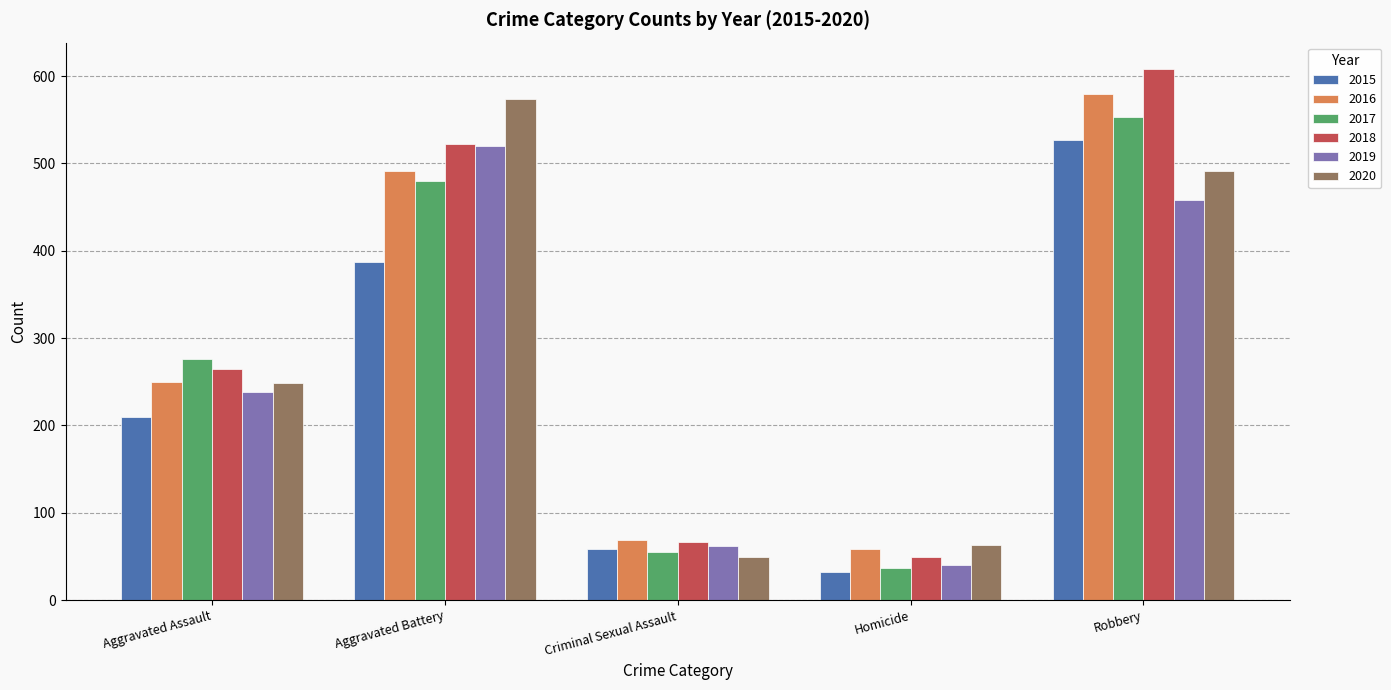

What is the spread (max minus min) of values at Criminal Sexual Assault?

20